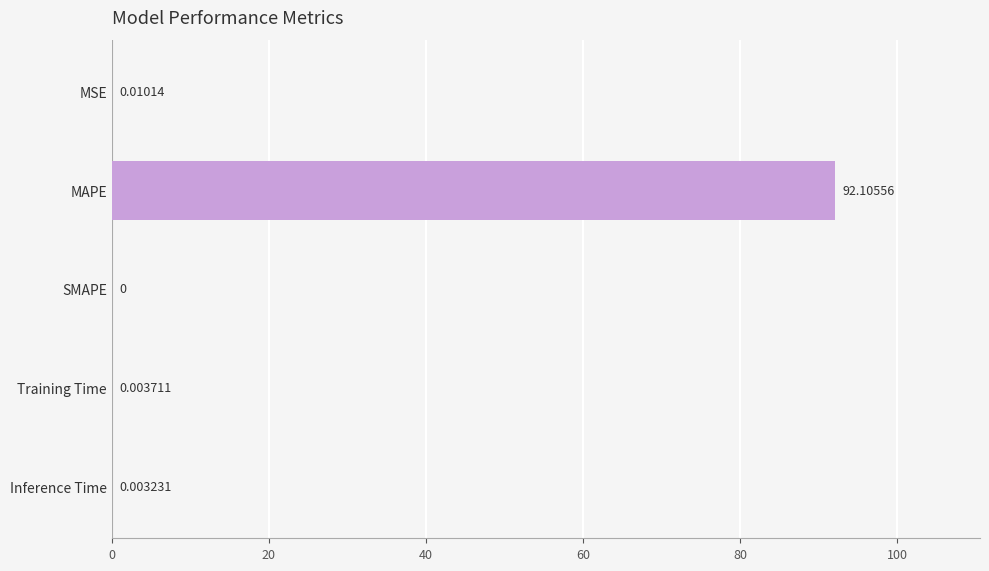

Which category has the highest value across all series?

MAPE